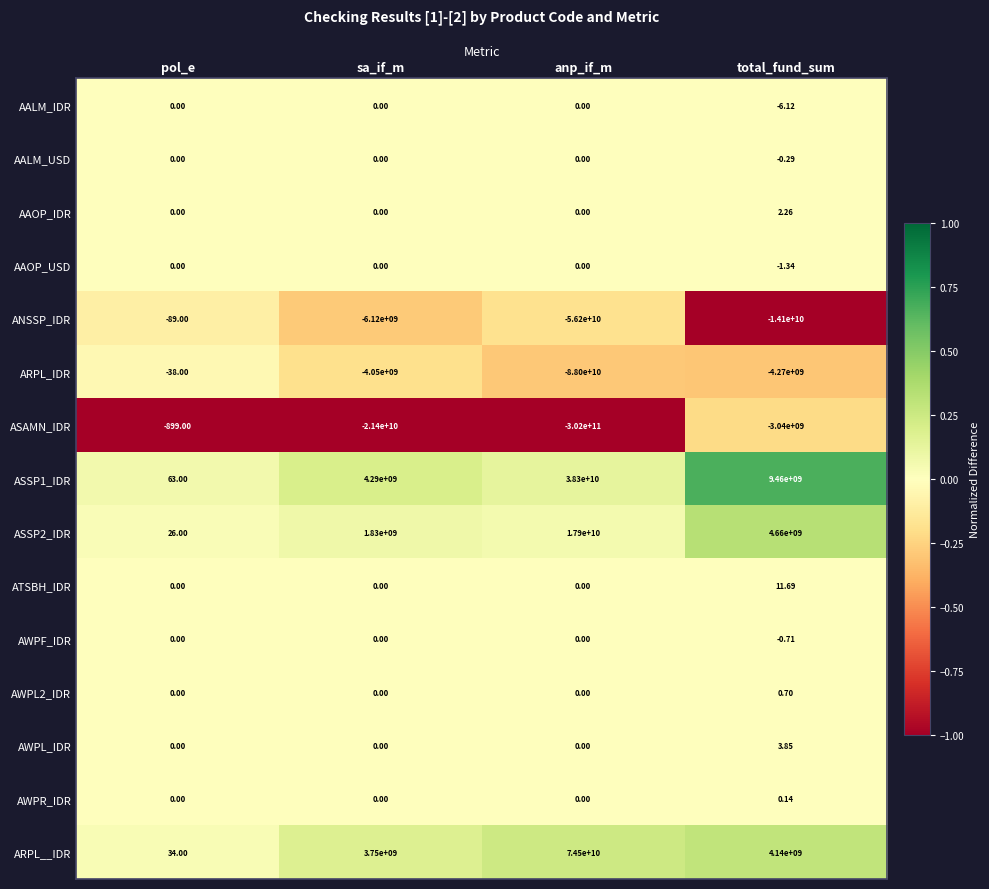

Which series has the widest spread of values?

ASAMN_IDR